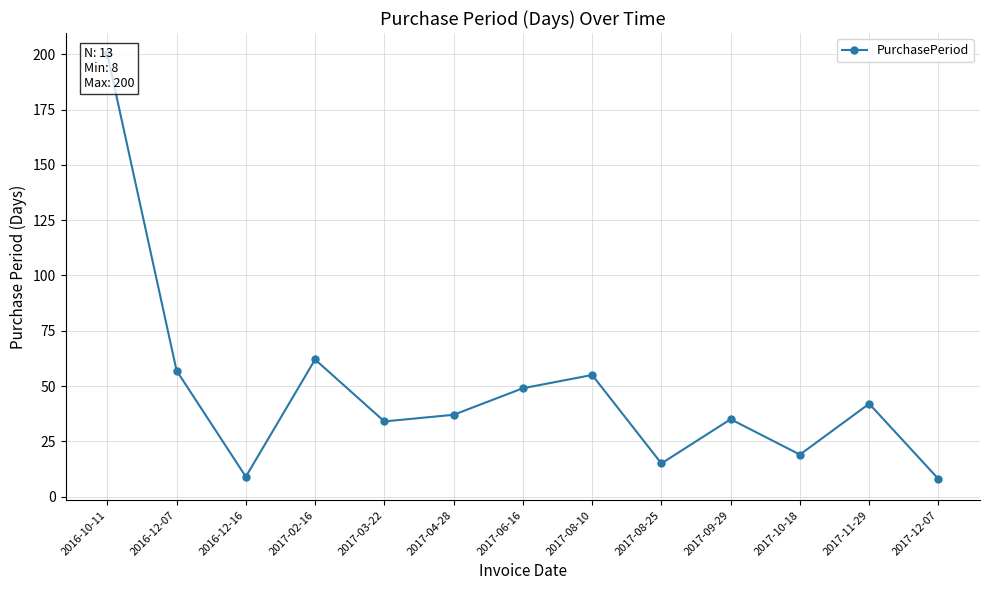

Reading left to right, extract all data points from this chart.

2016-10-11=200	2016-12-07=57	2016-12-16=9	2017-02-16=62	2017-03-22=34	2017-04-28=37	2017-06-16=49	2017-08-10=55	2017-08-25=15	2017-09-29=35	2017-10-18=19	2017-11-29=42	2017-12-07=8